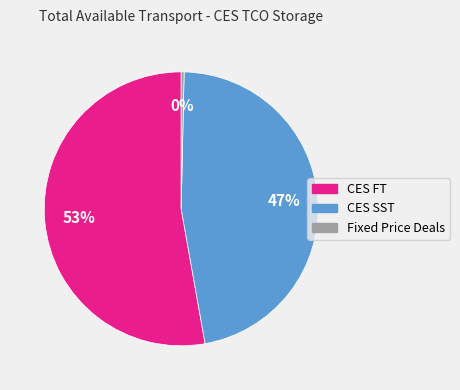

To the nearest percent, what is the combined percentage of CES SST and CES FT?

100%